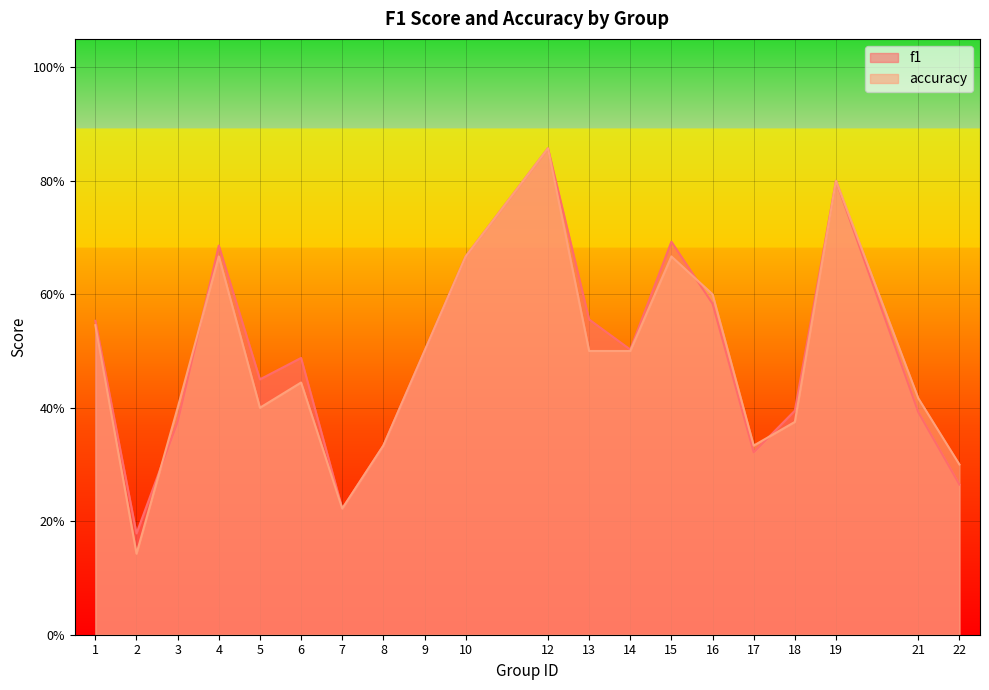

Which label corresponds to the largest value in the chart?

12